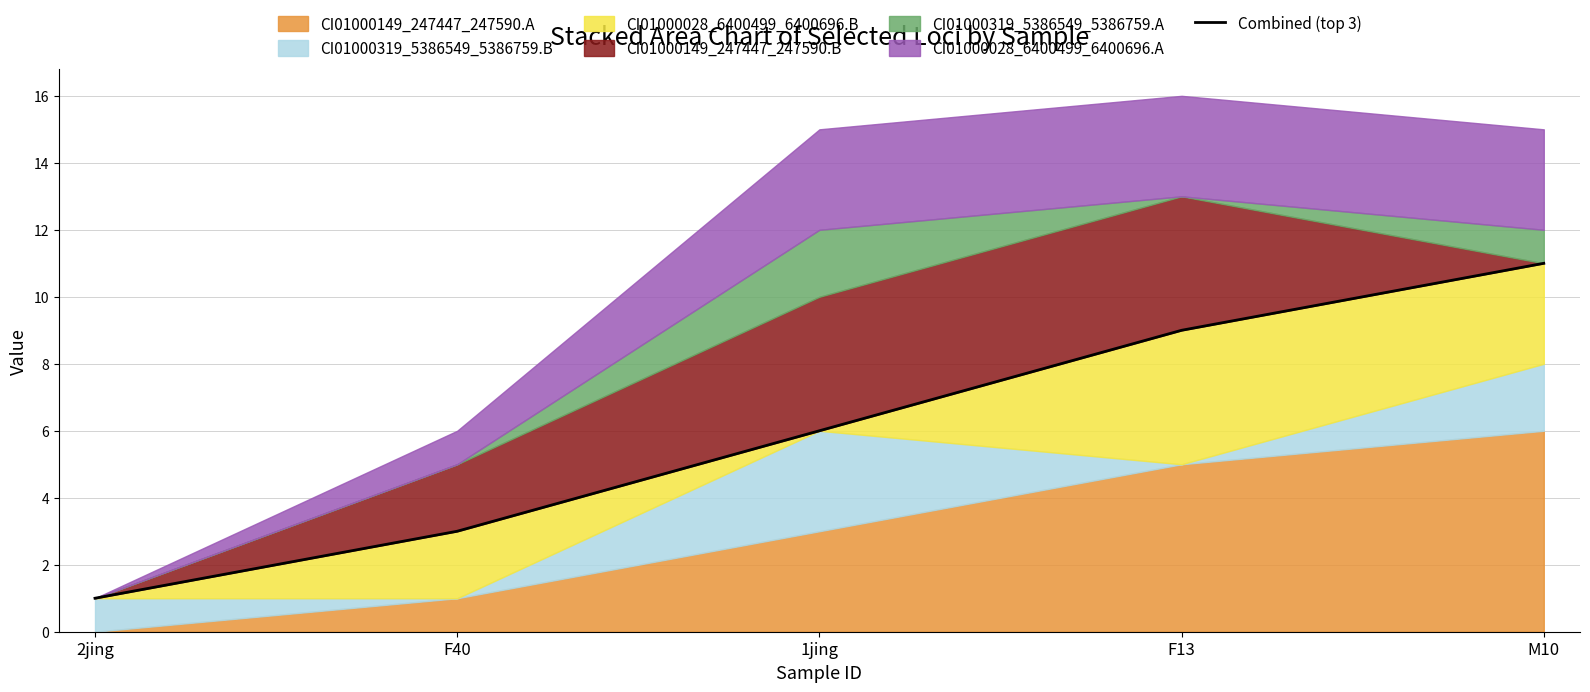

Does the chart display data point markers on the line(s)?

No